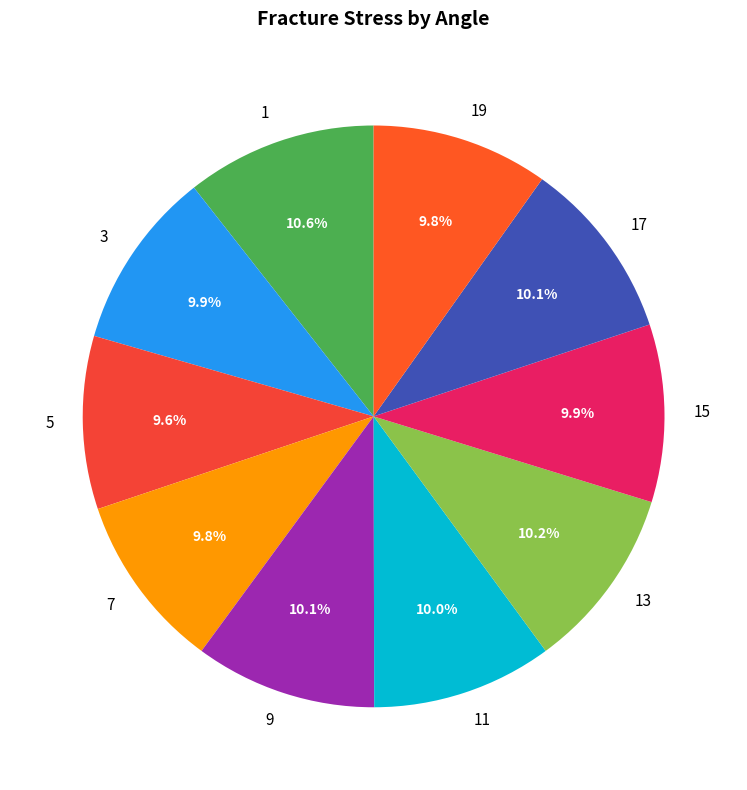

Is there a majority slice in this chart?

No